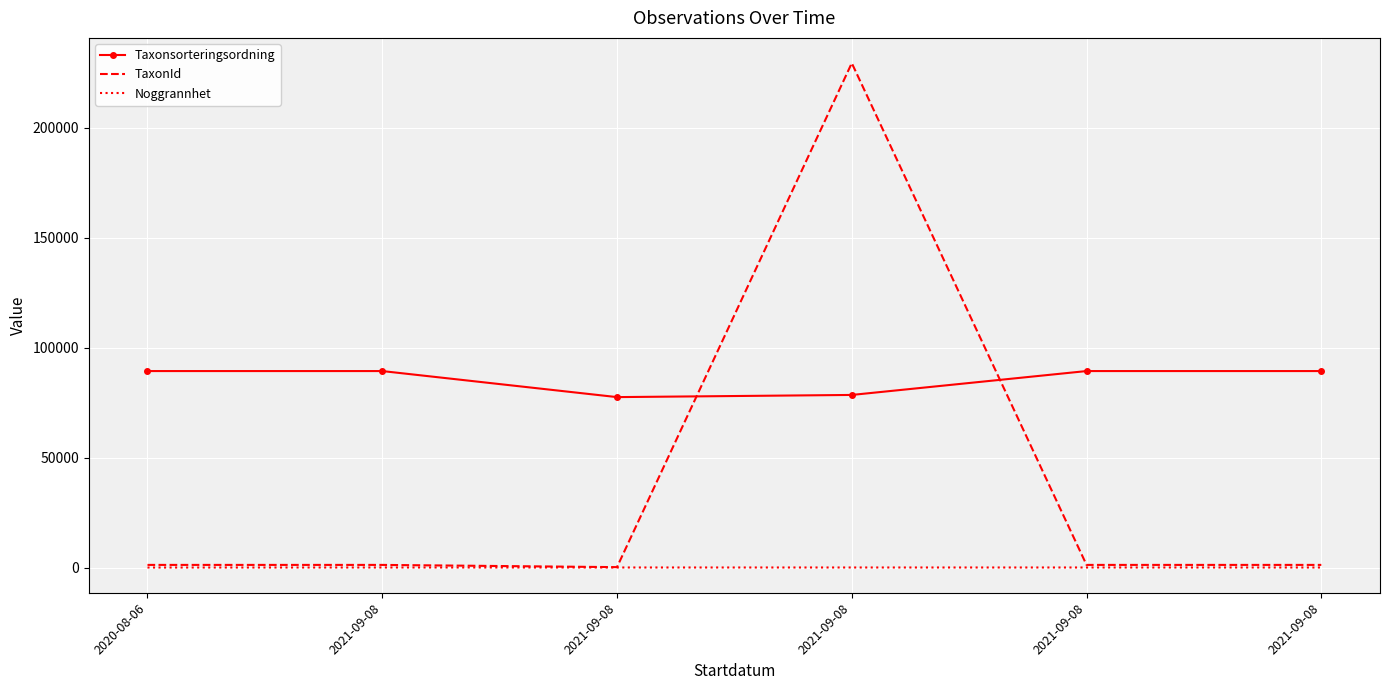

What is the greatest value displayed?

229497